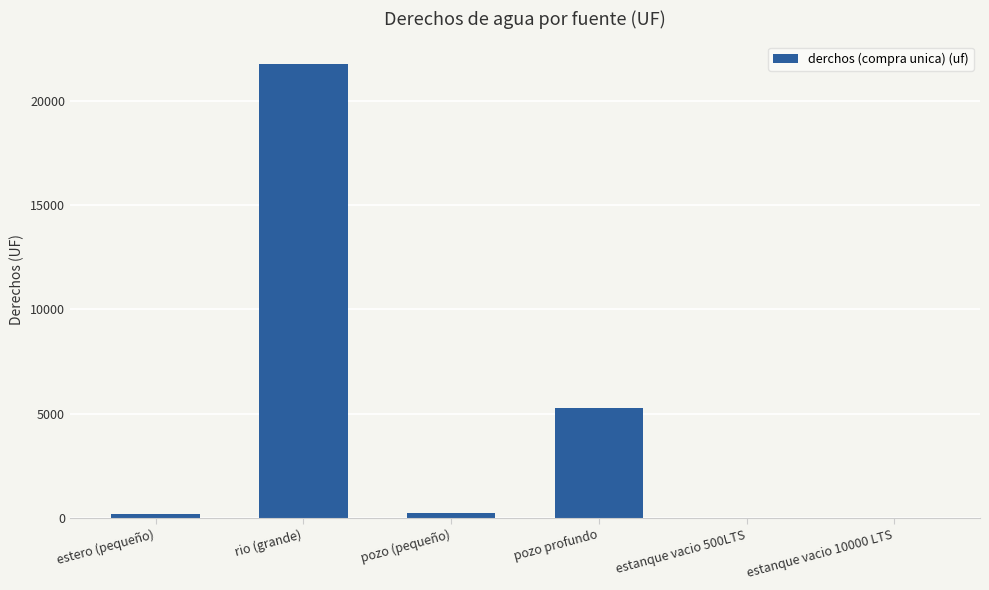

What is the sum of all values?

27477.3